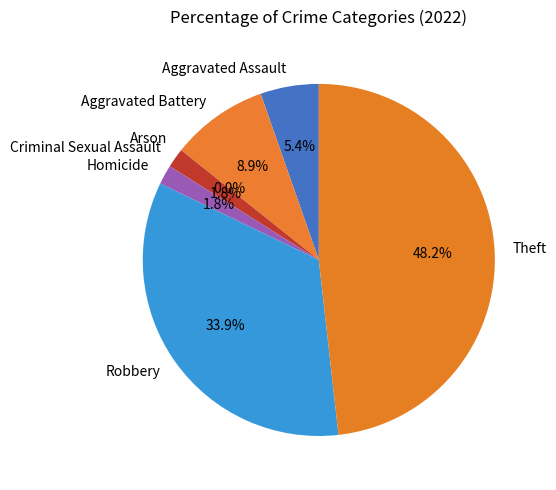

Is the sum of Arson and Homicide greater than half?

No